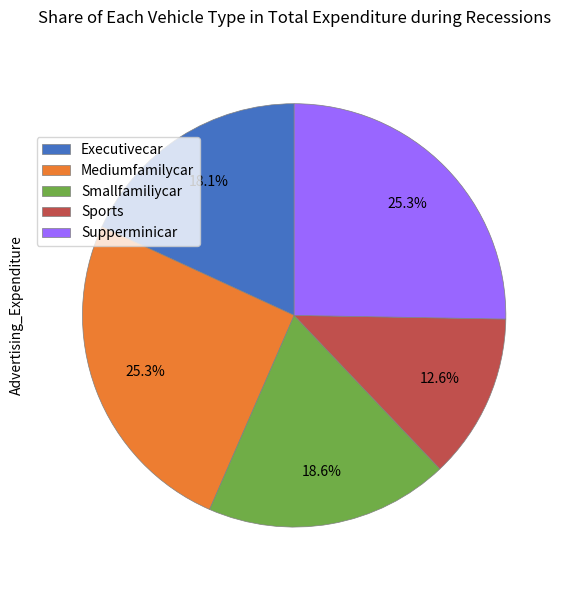

Is there any slice that represents more than half of the pie?

No